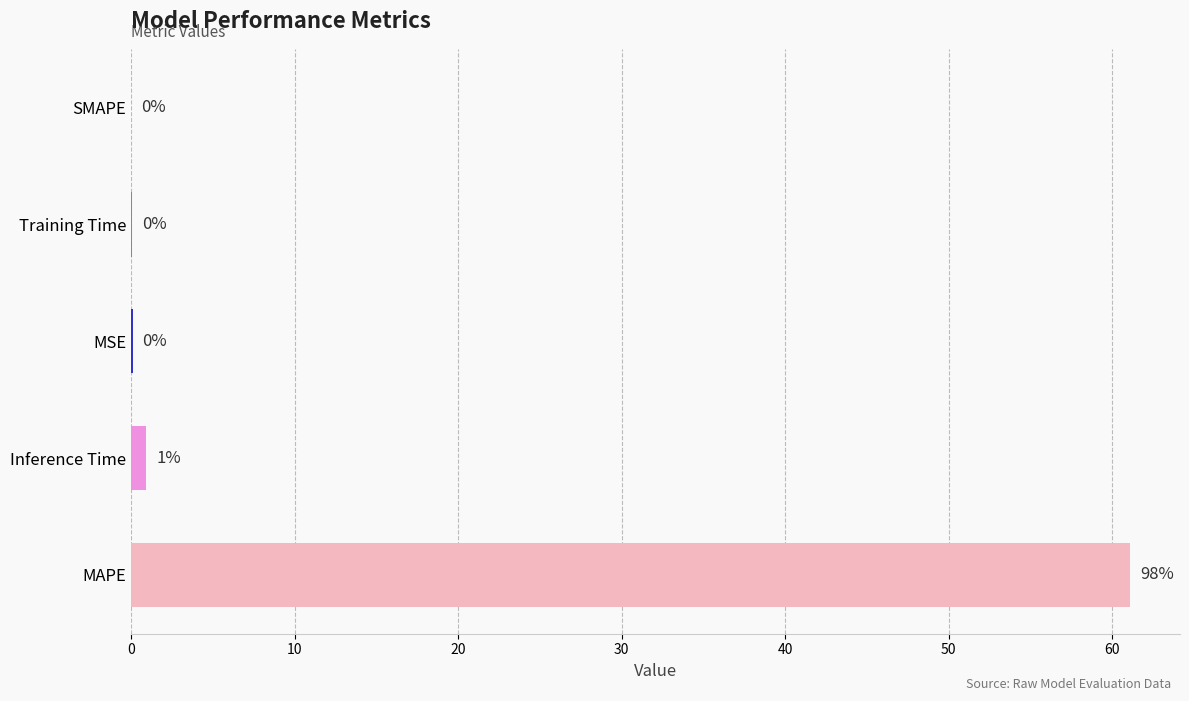

Which has a higher value, Inference Time or SMAPE?

Inference Time